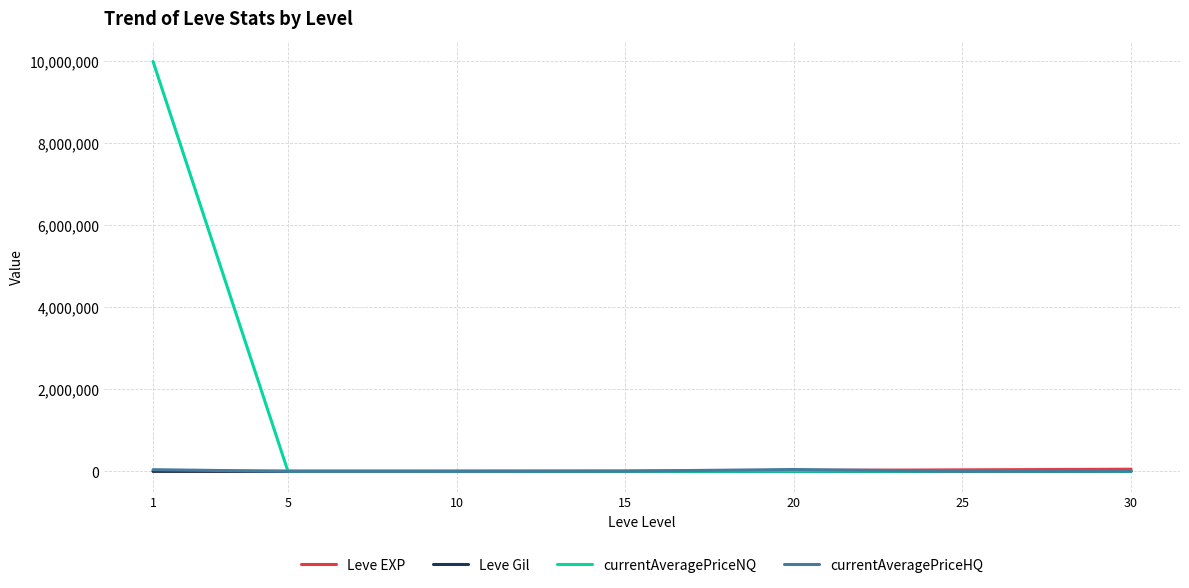

What is the sum of the currentAveragePriceNQ values at 5 and 1?

10000000.0